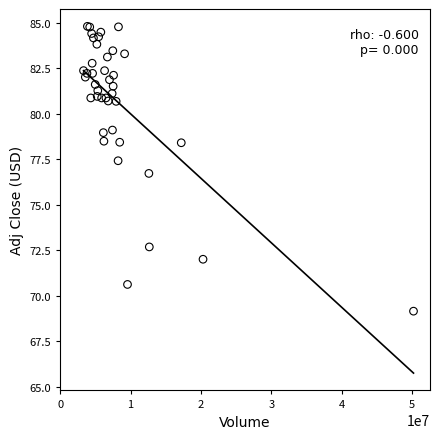

What Y value in the scatter plot is closest to 76?

76.7